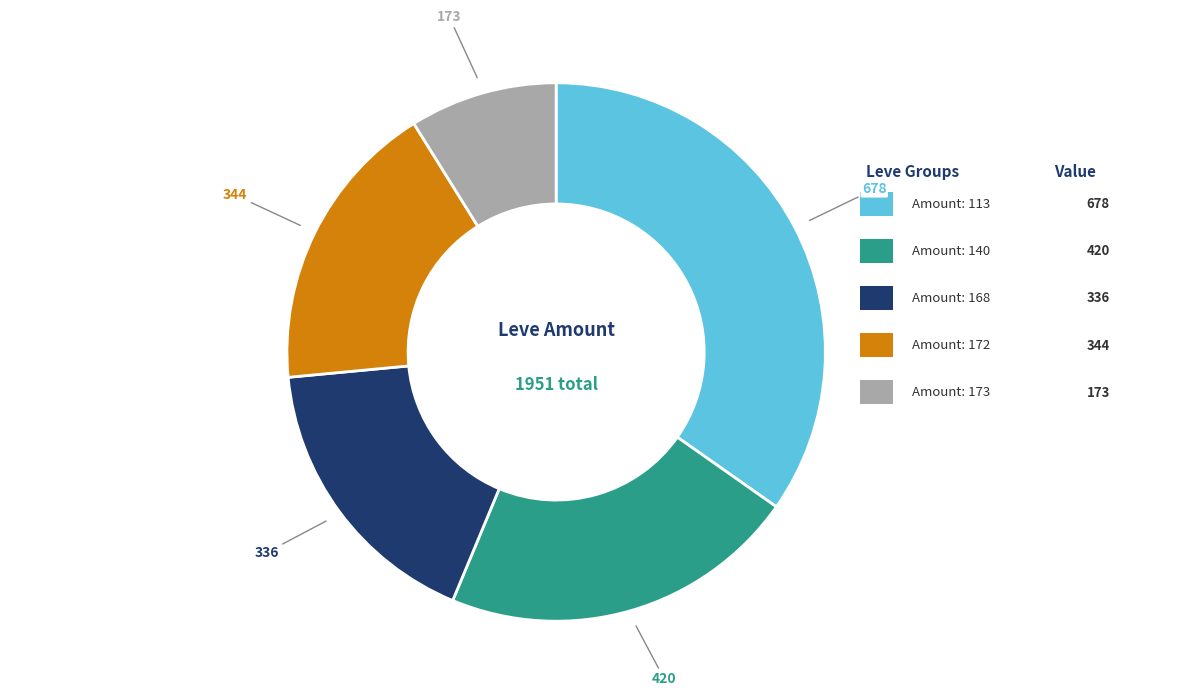

How many slices are in this pie chart?

5